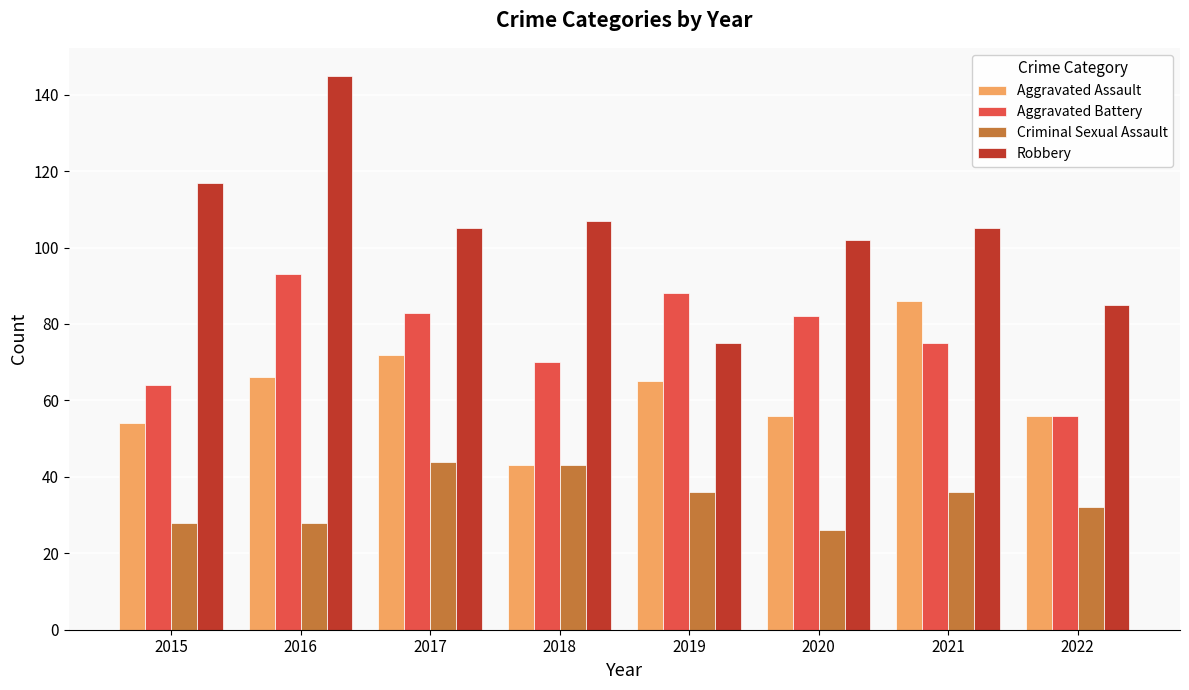

At which label does Criminal Sexual Assault first exceed 36?

2017